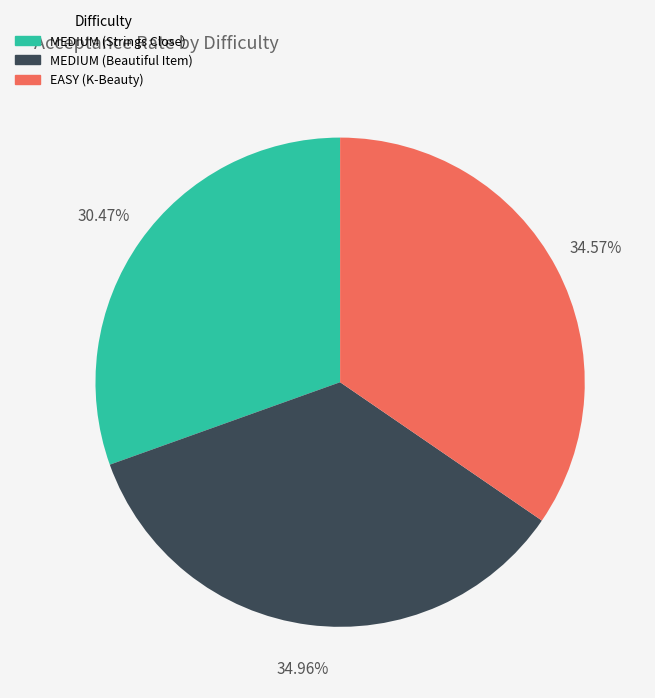

Count the number of slices in the pie.

3